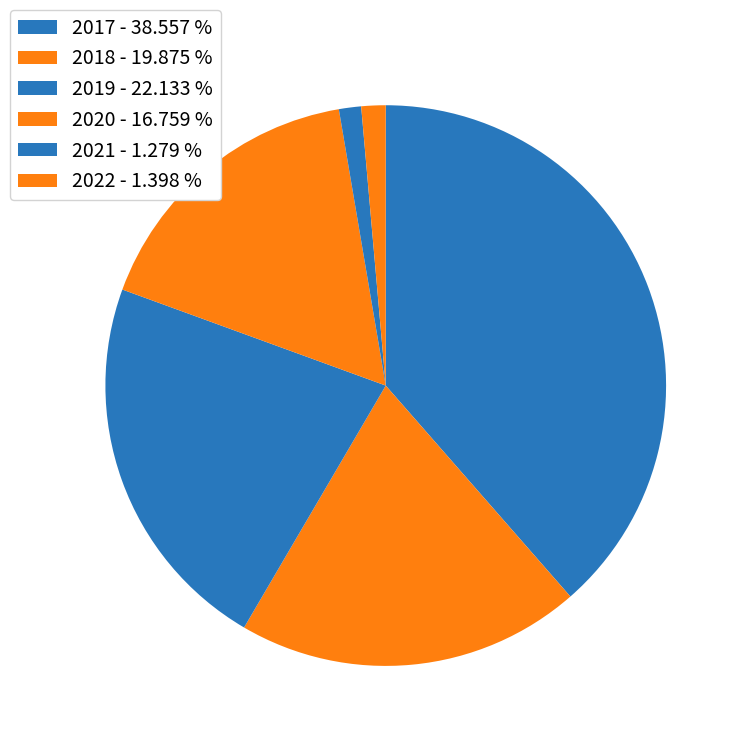

Which category has the smallest portion of the pie?

2021